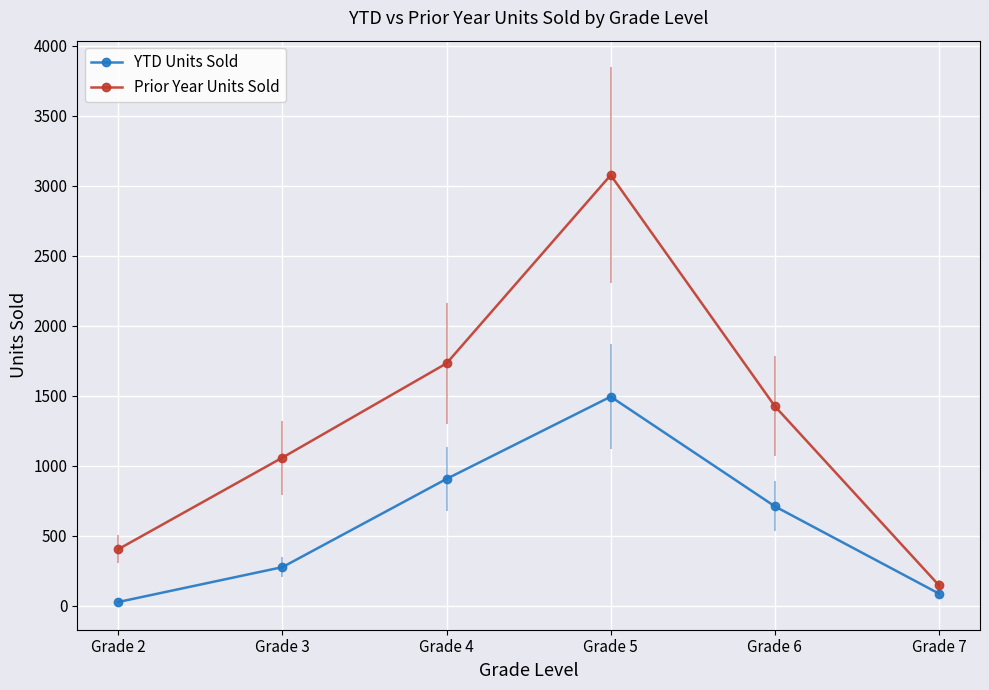

What is the value of the Prior Year Units Sold point at the 6th from the left?

146